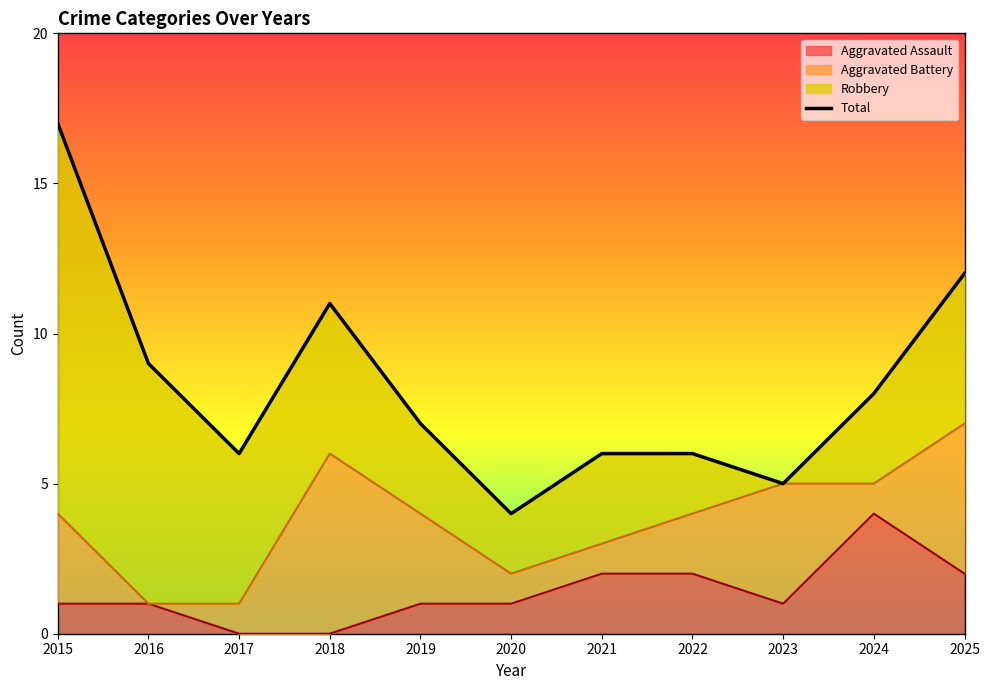

What is the value of the 4th point from the left?

11